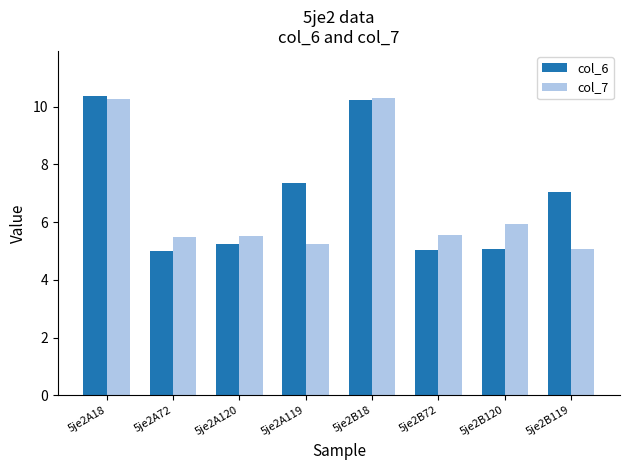

The col_6 series shows 1.2 at 5je2A72. True or false?

False